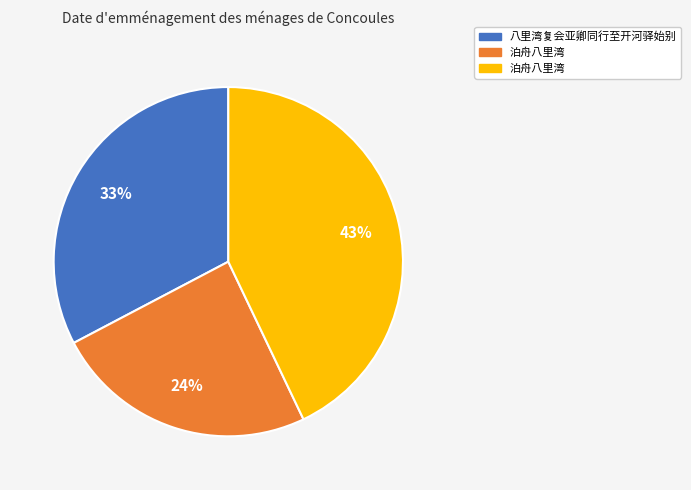

To the nearest percent, what is the difference between the largest and smallest slice percentages?

19%